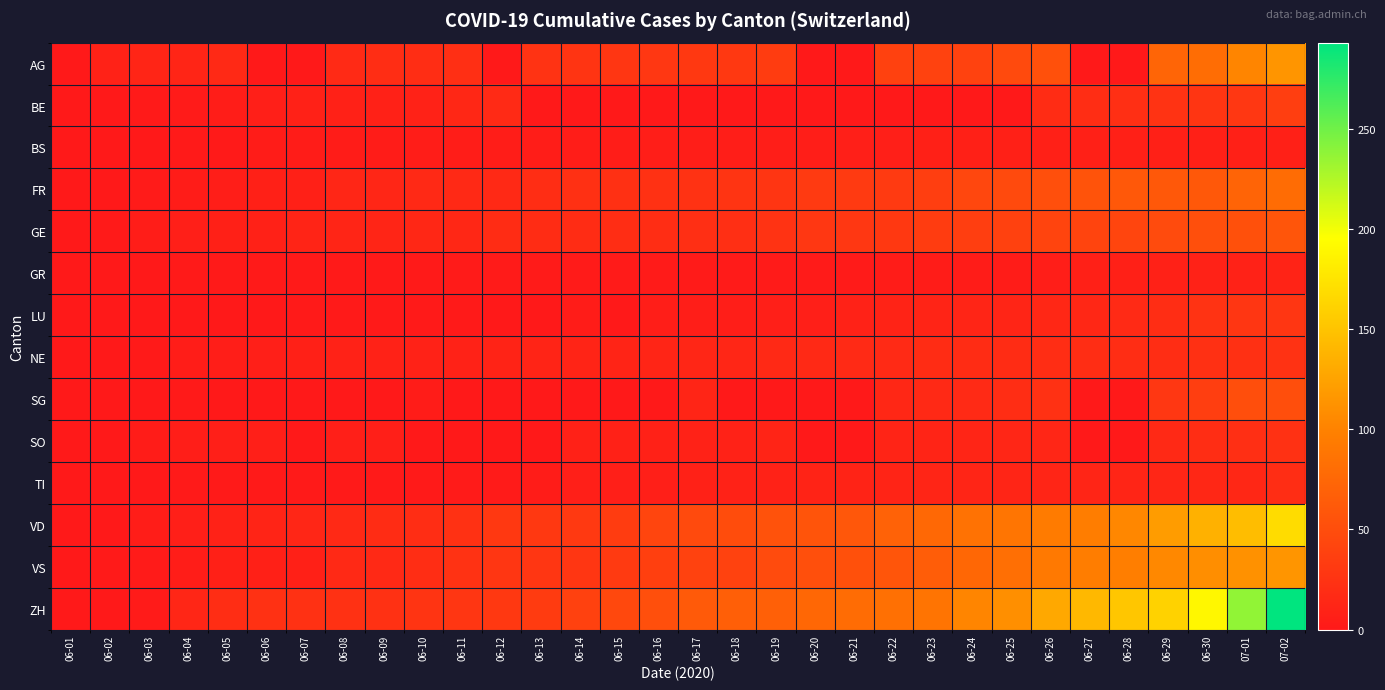

At 06-17, list the series in order from largest to smallest.

ZH, VD, VS, AG, FR, GE, NE, SG, SO, TI, BS, LU, GR, BE